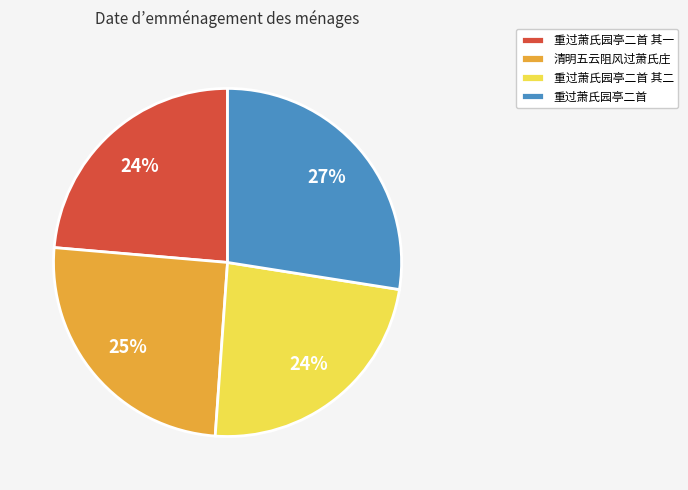

Is it true that 重过萧氏园亭二首 其二 is 35% of the pie?

False